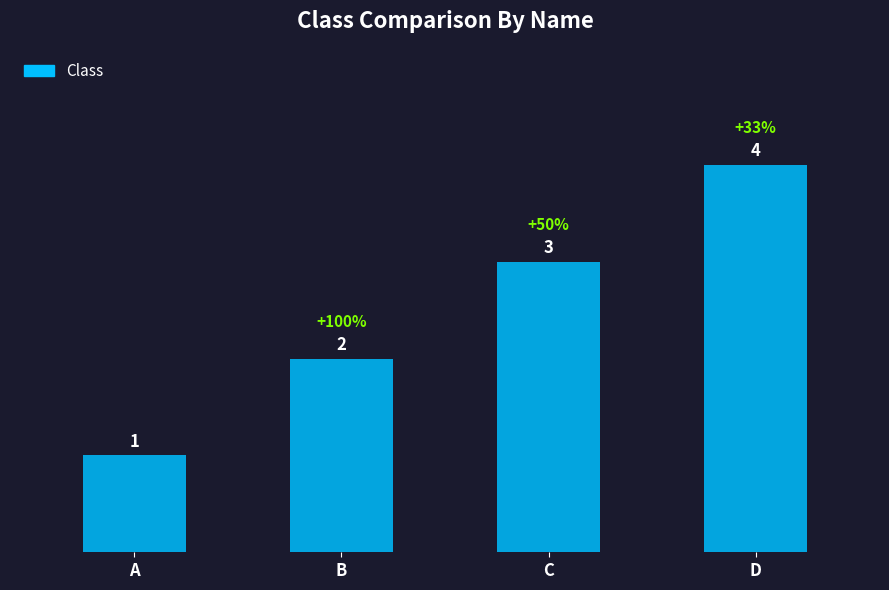

Does the chart contain stacked bars?

No